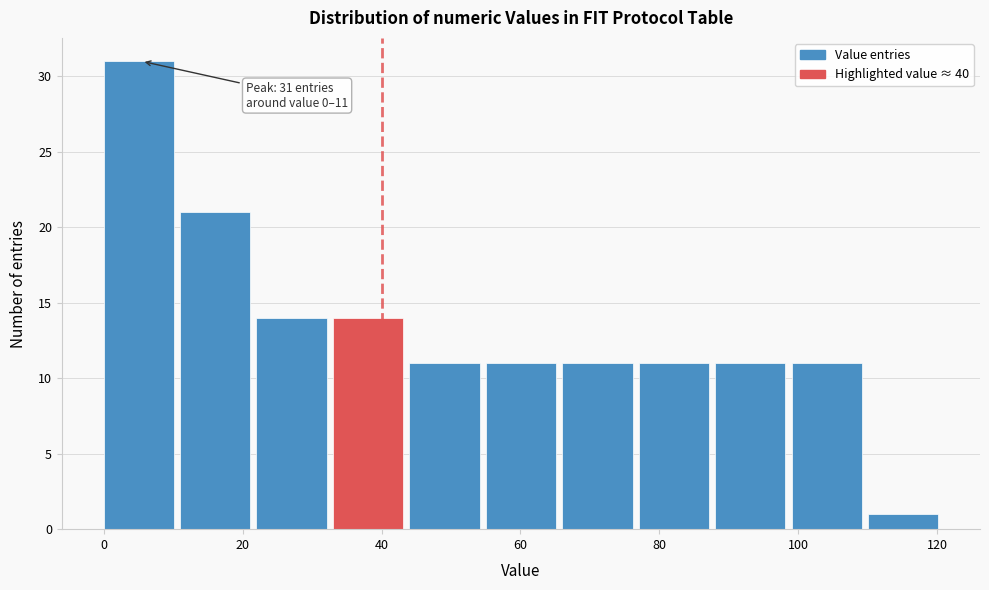

Which range on the x-axis has the tallest bar?

0 to 11